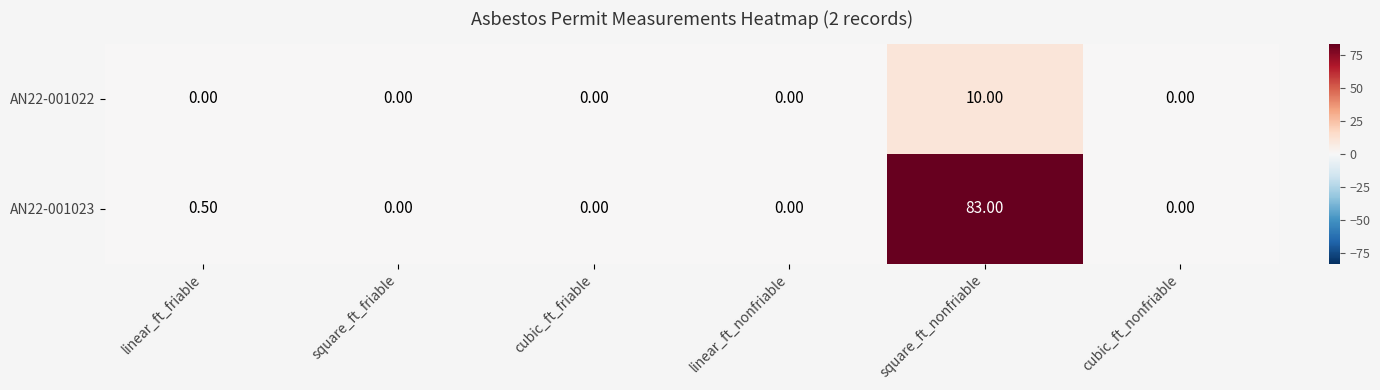

Rank the series by their maximum value, from lowest to highest.

AN22-001022, AN22-001023